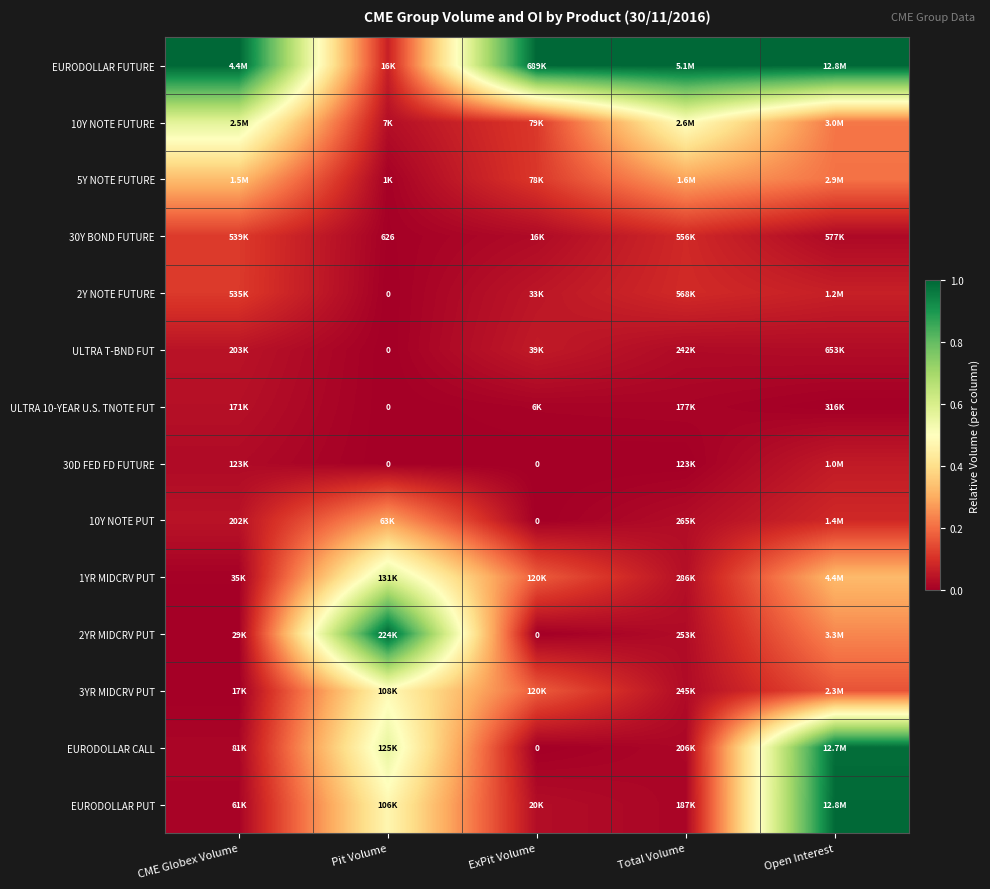

Rank the series at CME Globex Volume from highest to lowest value.

EURODOLLAR FUTURE, 10Y NOTE FUTURE, 5Y NOTE FUTURE, 30Y BOND FUTURE, 2Y NOTE FUTURE, ULTRA T-BND FUT, 10Y NOTE PUT, ULTRA 10-YEAR U.S. TNOTE FUT, 30D FED FD FUTURE, EURODOLLAR CALL, EURODOLLAR PUT, 1YR MIDCRV PUT, 2YR MIDCRV PUT, 3YR MIDCRV PUT